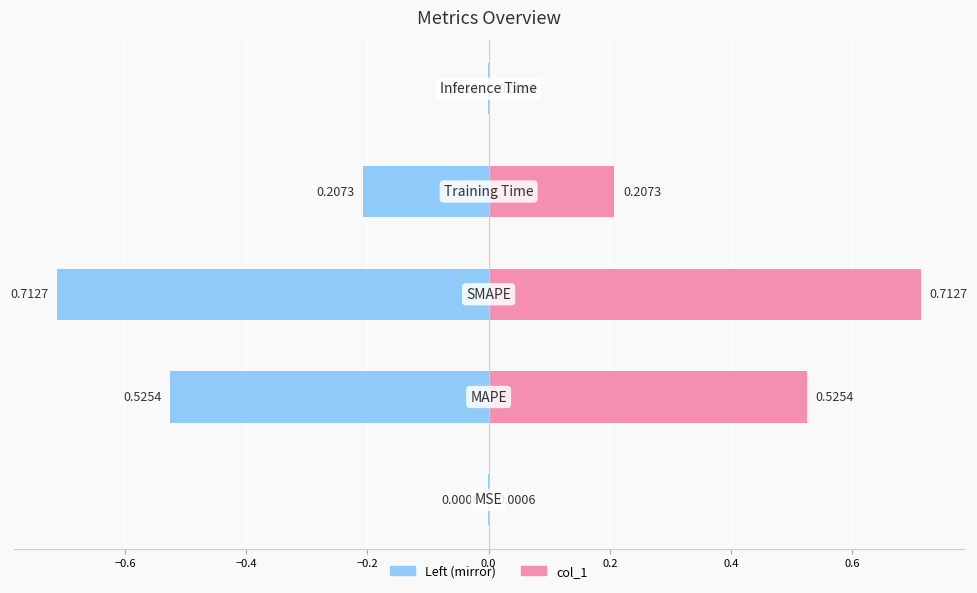

Rank the categories by value from highest to lowest.

SMAPE, MAPE, Training Time, Inference Time, MSE